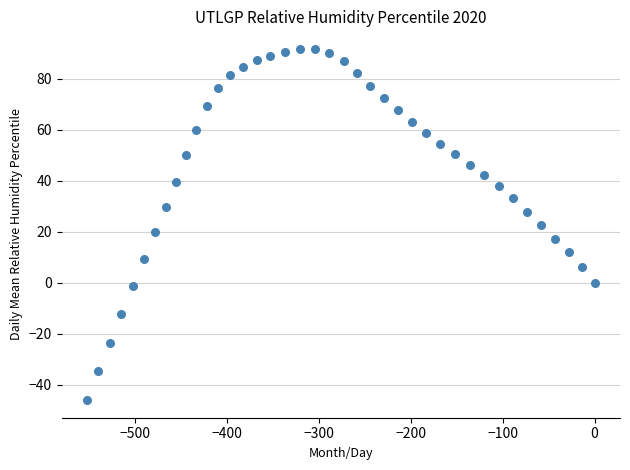

What is the range of Y values (max minus min)?

137.8